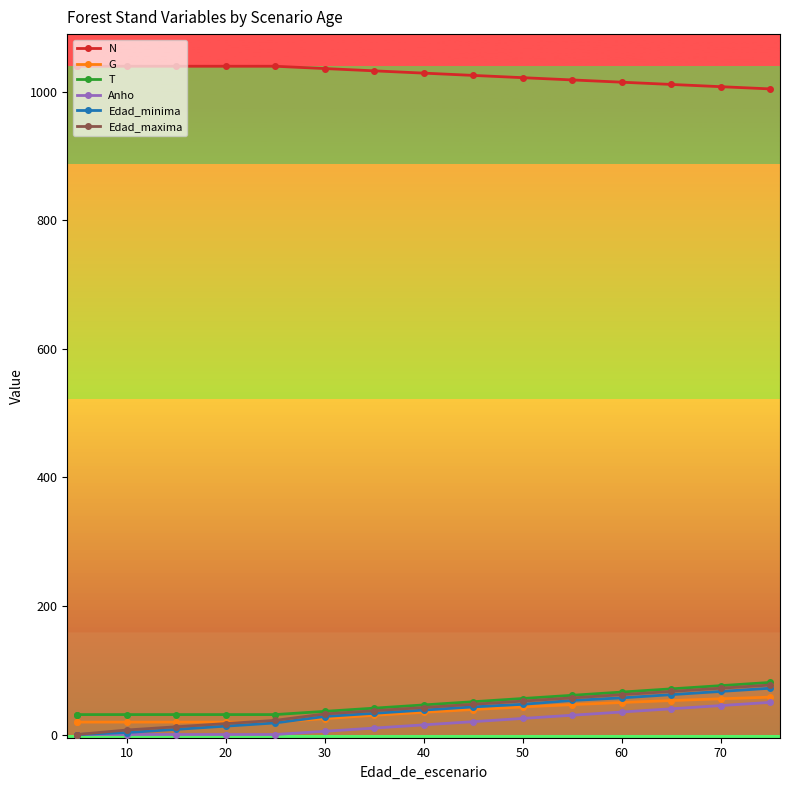

What is the difference between the highest and lowest values at 10?

1039.8